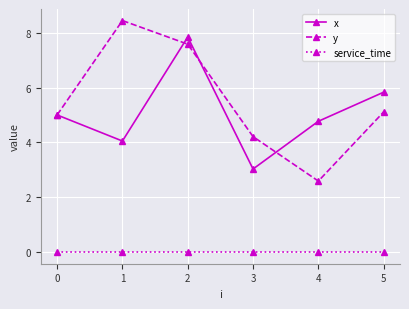

What is the approximate value of y at 2?

7.6